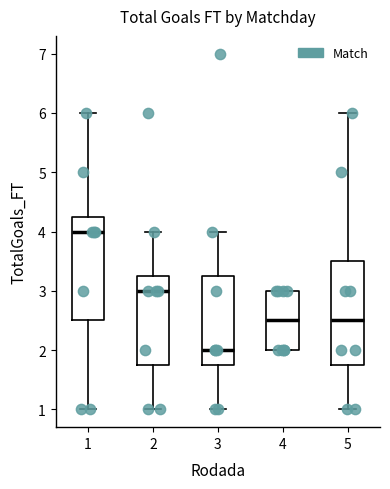

Which box's median line is the lowest?

3